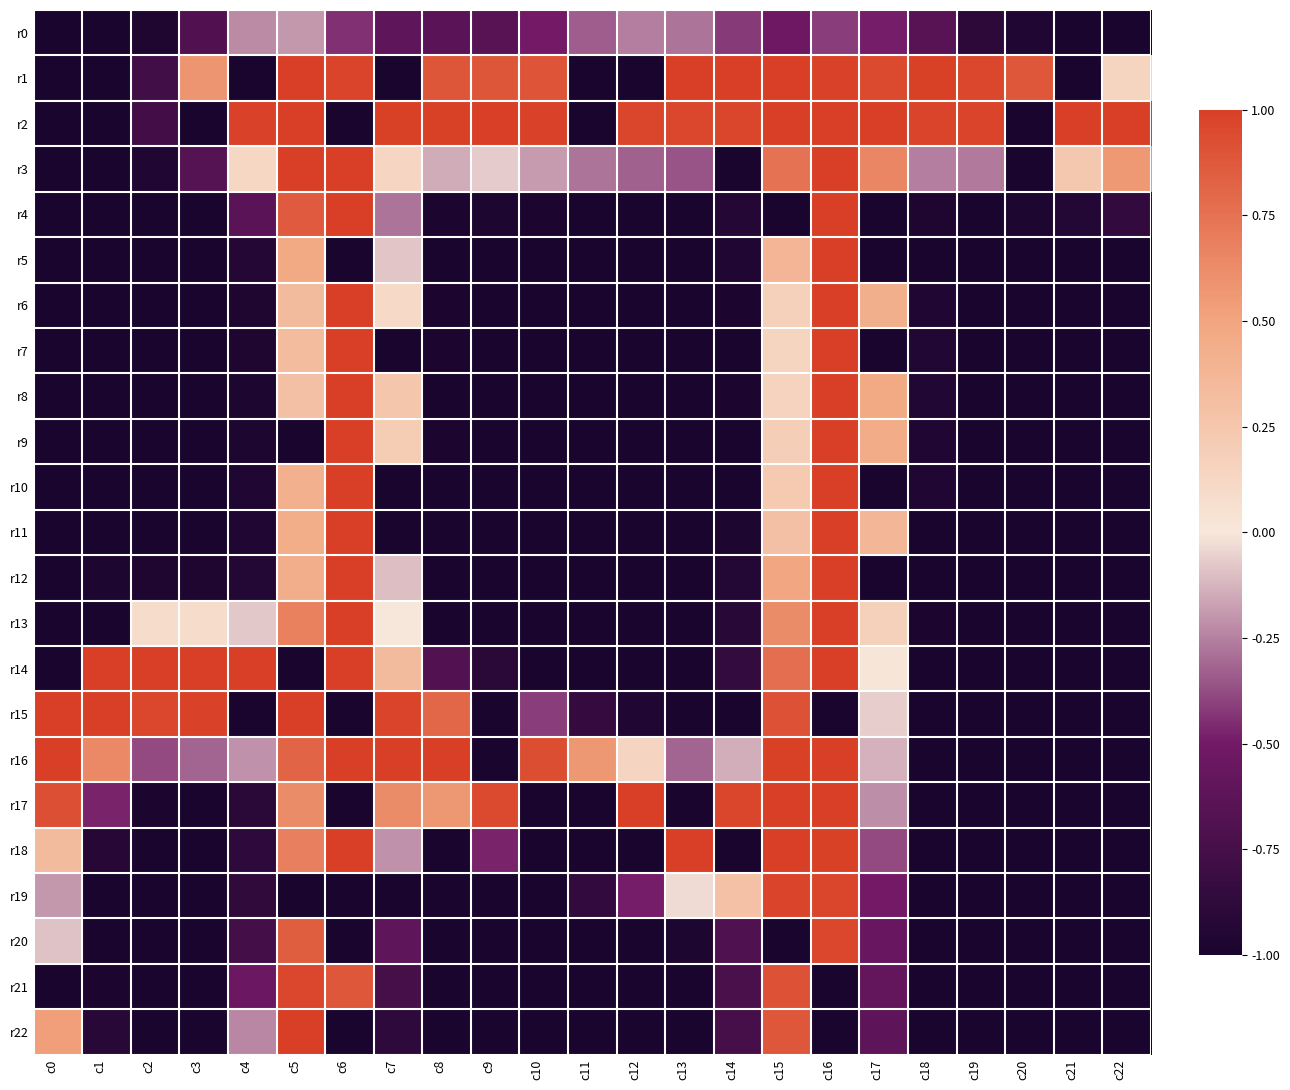

What is the smallest value displayed?

-1.0